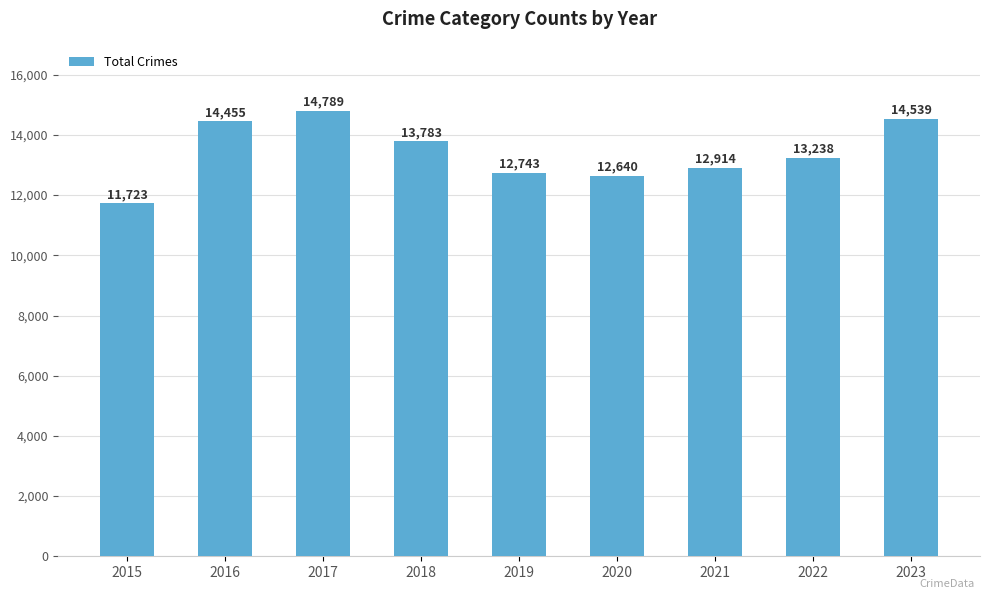

How many bars are there in total?

9